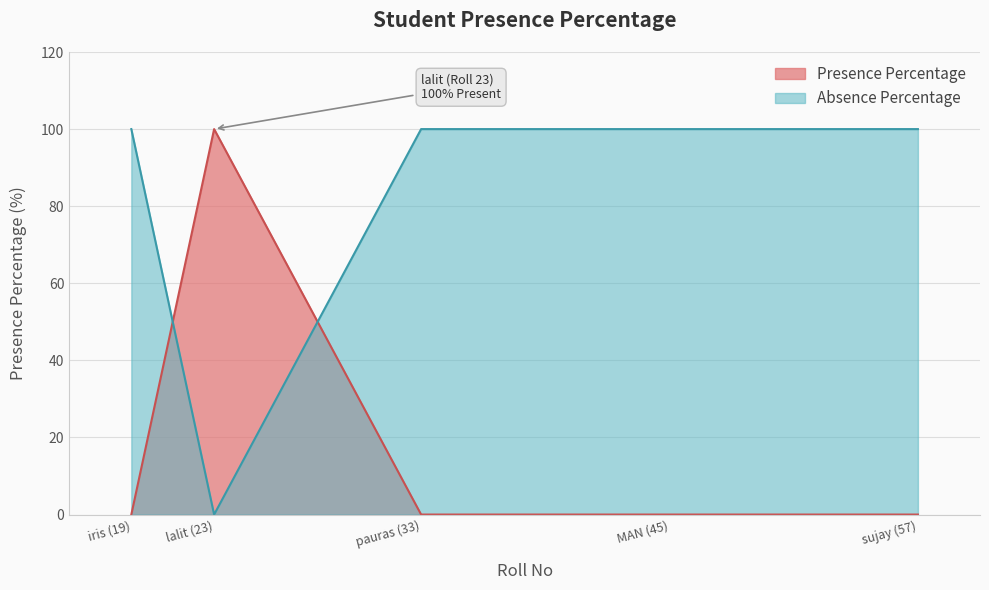

What is the label of the 2nd point from the right?

MAN (45)